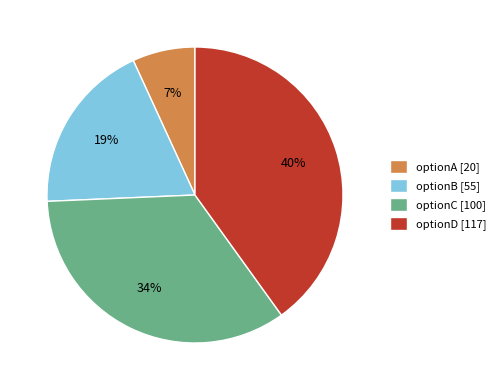

Approximately how many times larger is the value at optionB [55] compared to optionD [117]?

0.5